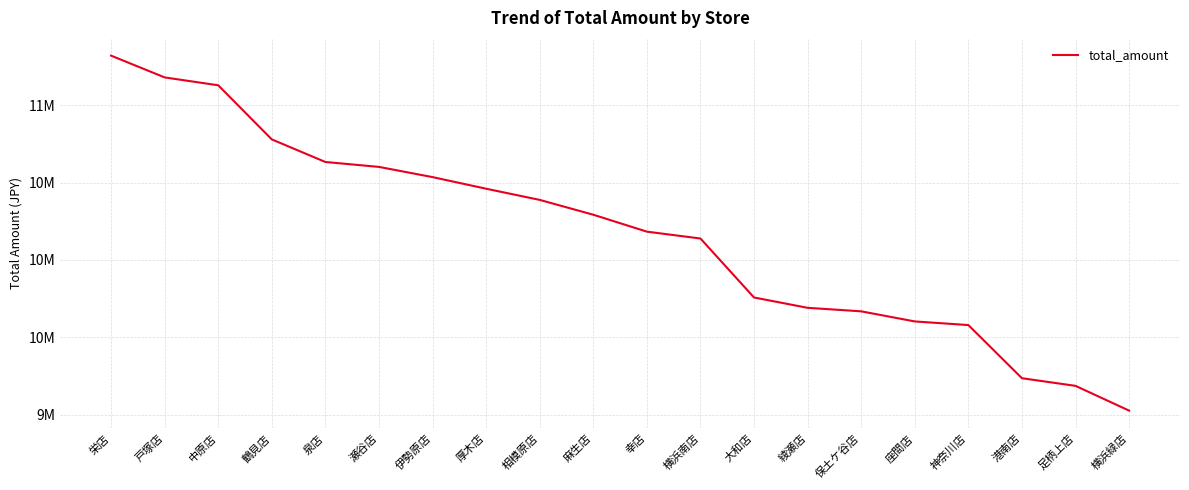

True or false: the data has more than 1 interior local peaks.

False